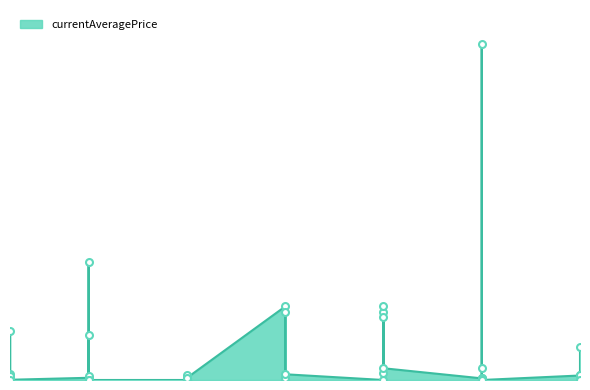

How many categories are shown in the chart?

40